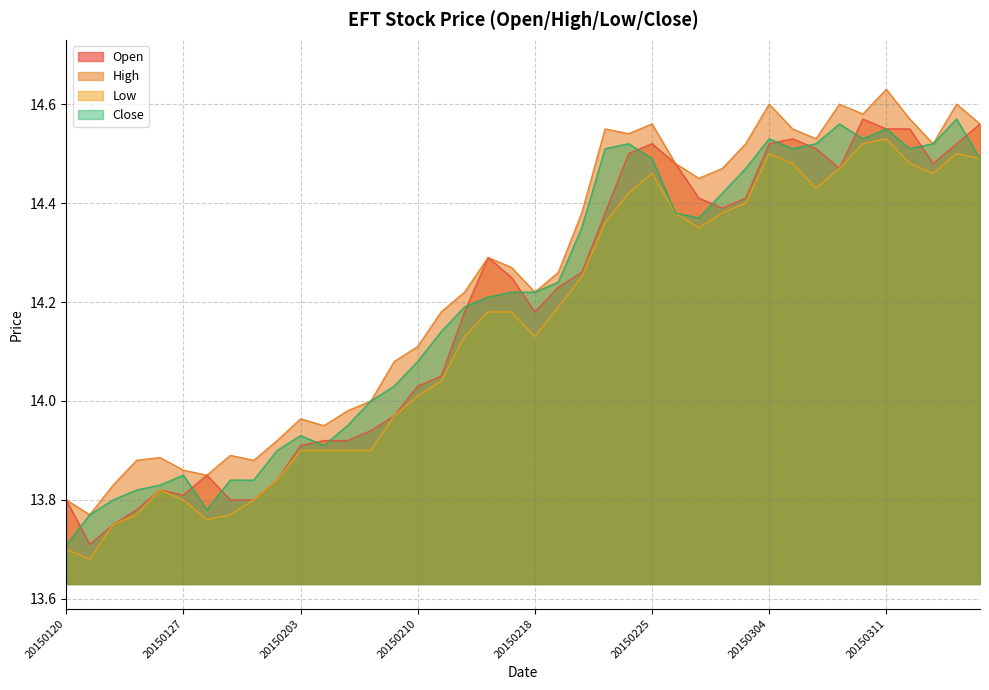

True or false: High and Low cross at least once.

False